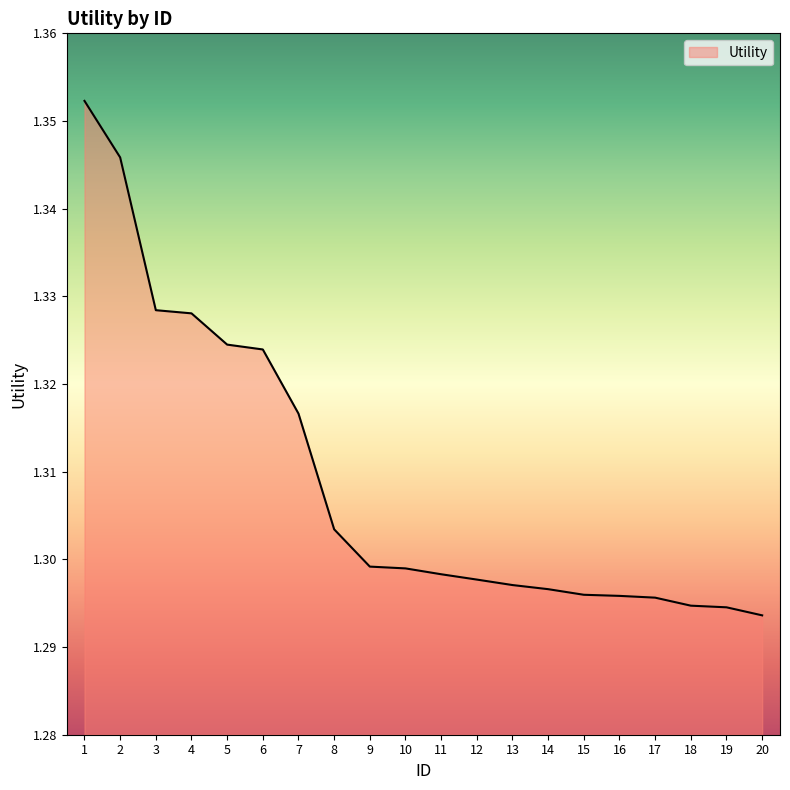

What is the ratio of the value at 6 to the value at 4?

1.0